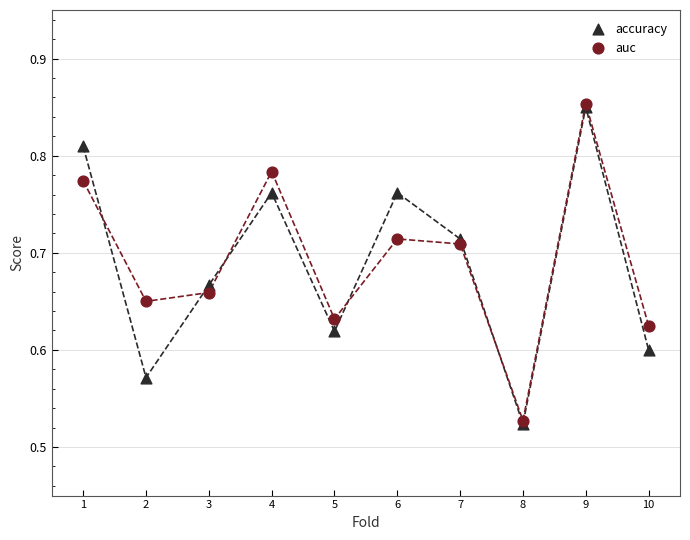

What are all the series names shown in the legend?

accuracy, auc